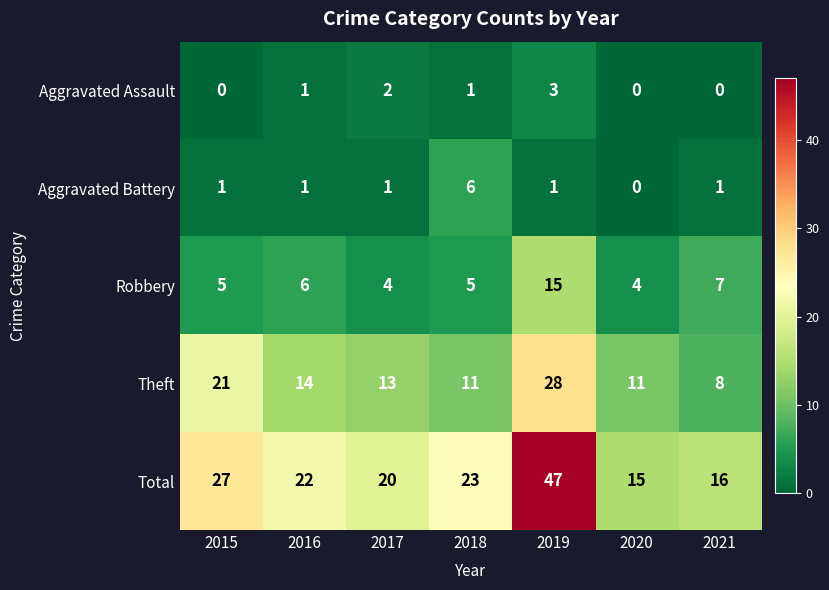

What is the total value across all series at 2019?

94